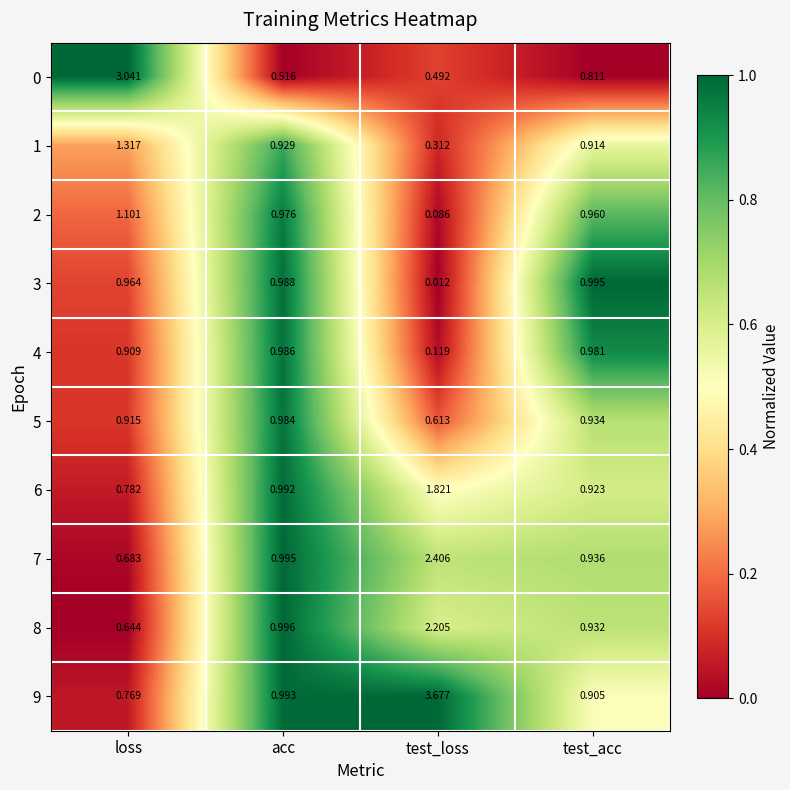

At which category is the sum across all series the highest?

test_loss